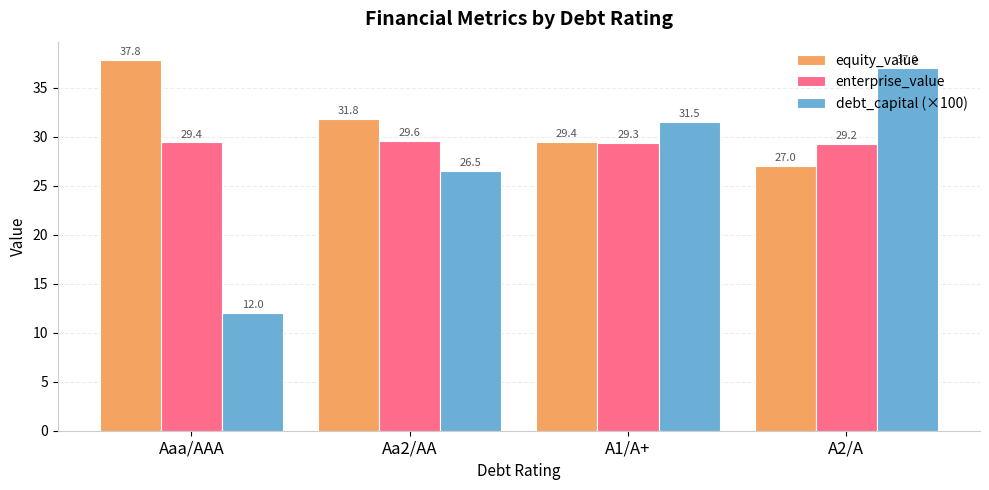

The value of debt_capital (×100) at A1/A+ is 31.5. True or false?

True